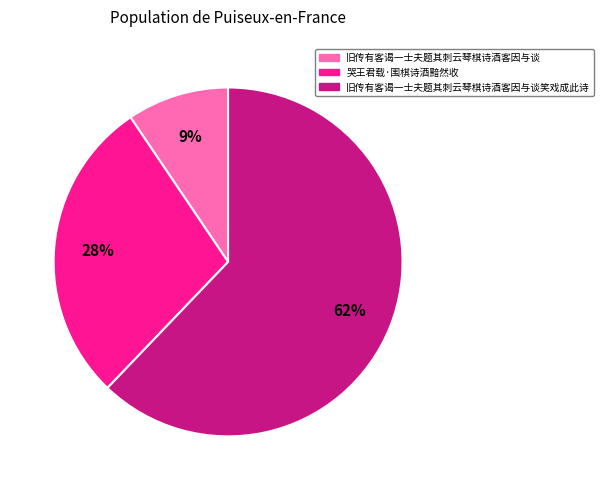

How many segments does this pie chart have?

3